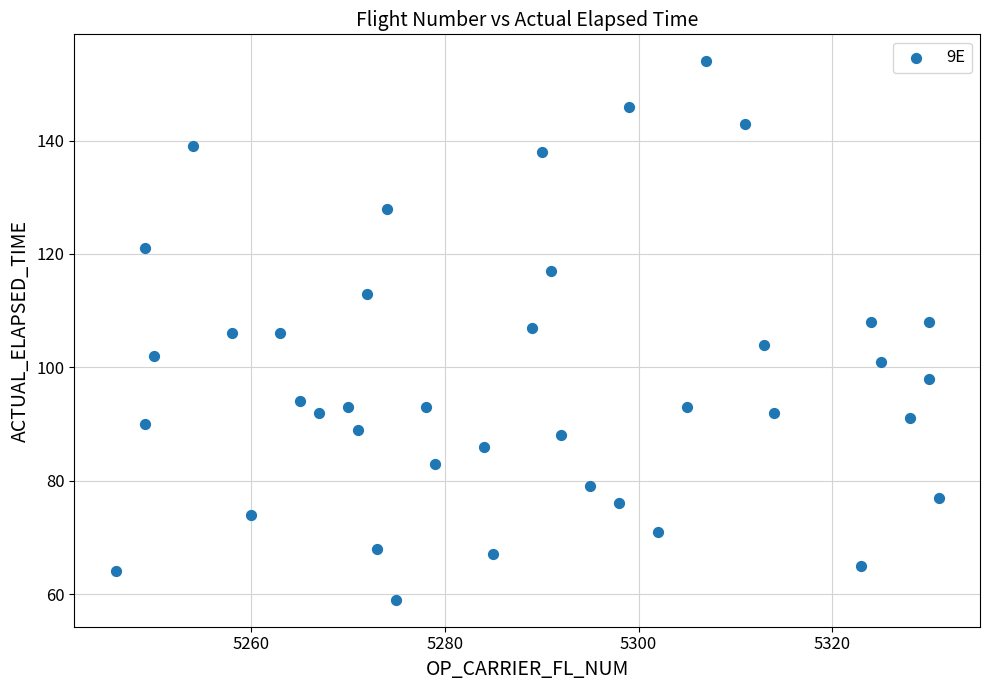

What is the range of X values (max minus min)?

85